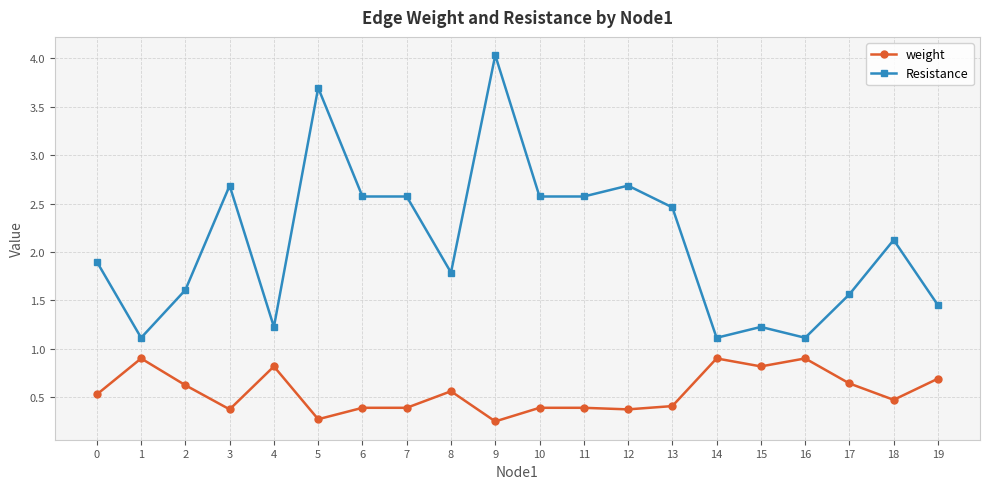

Is it true that weight equals 0.2 at 18?

False